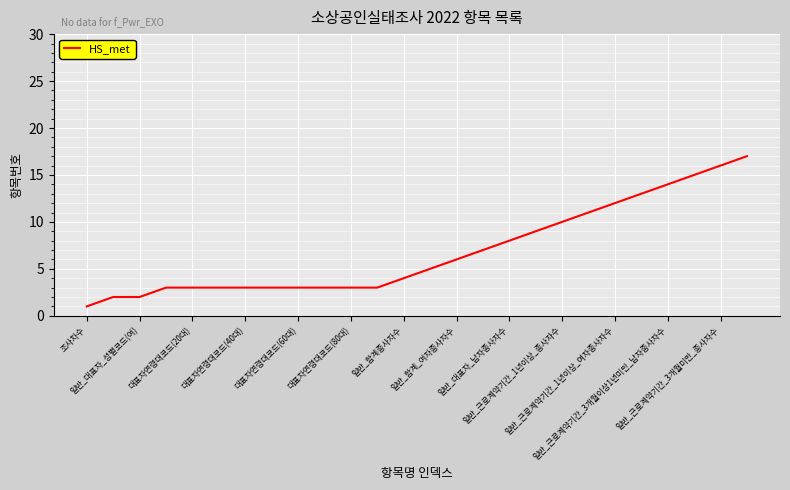

What is the maximum value shown in the chart?

17